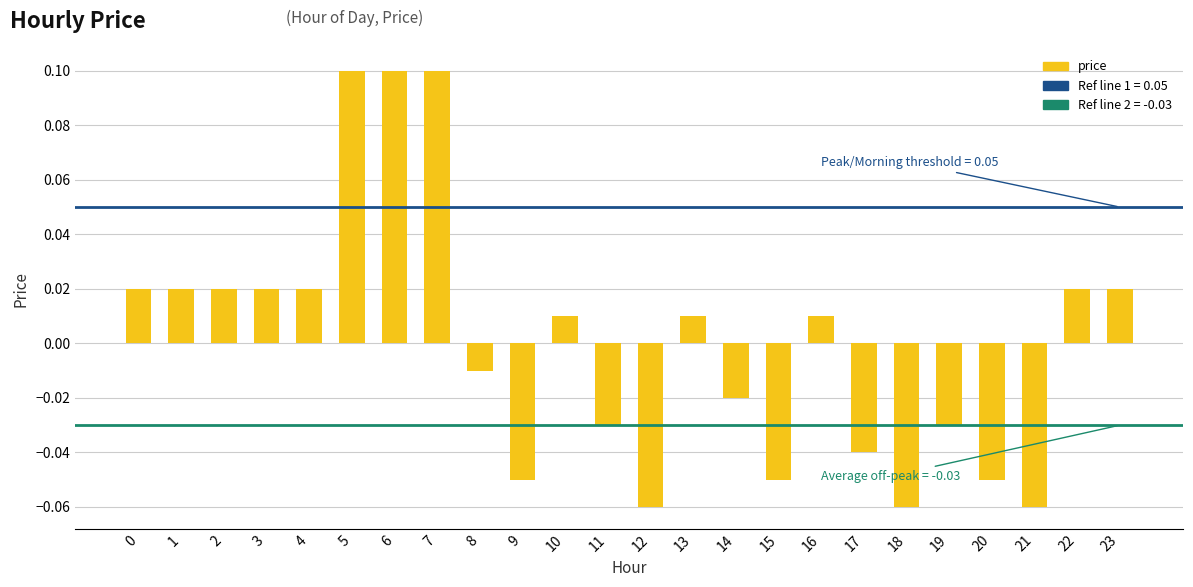

Count the number of data series in this chart.

1